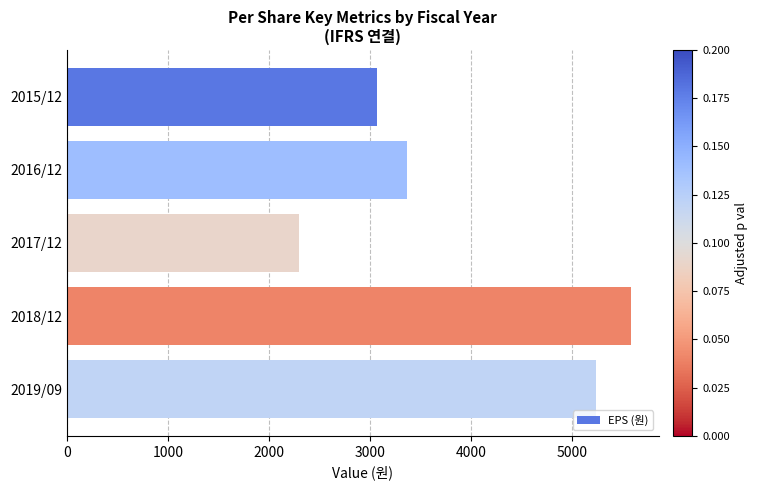

What is the change in value from 2016/12 to 2017/12?

-1073